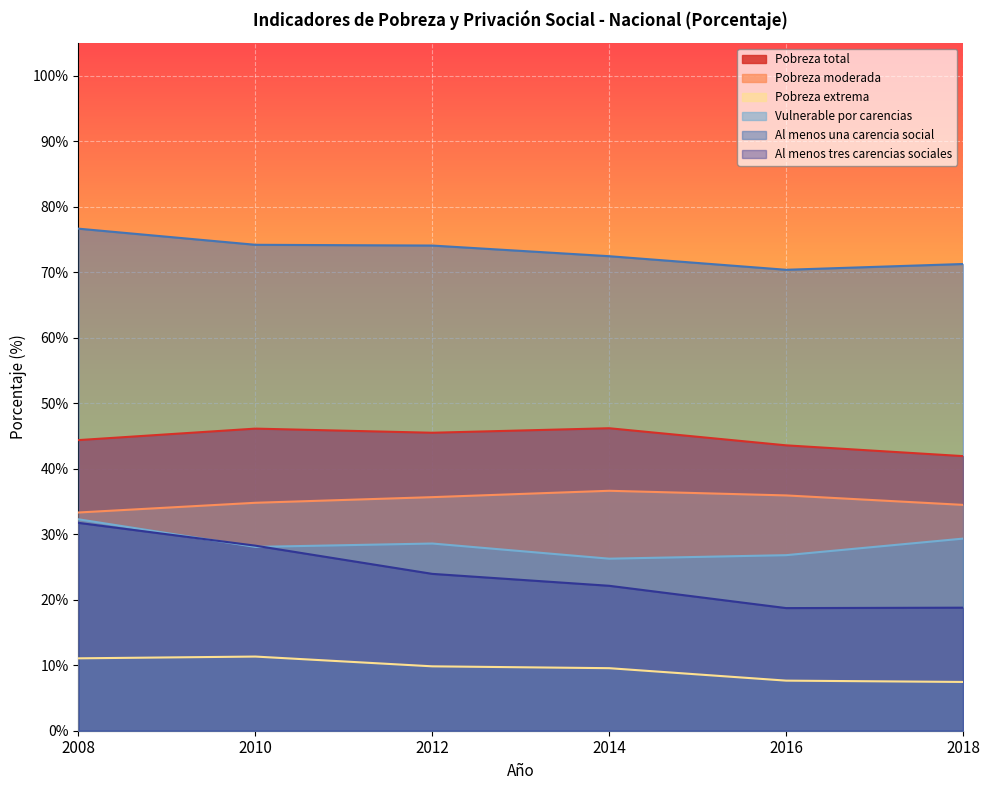

Between 2018 and 2014, which is larger?

2014